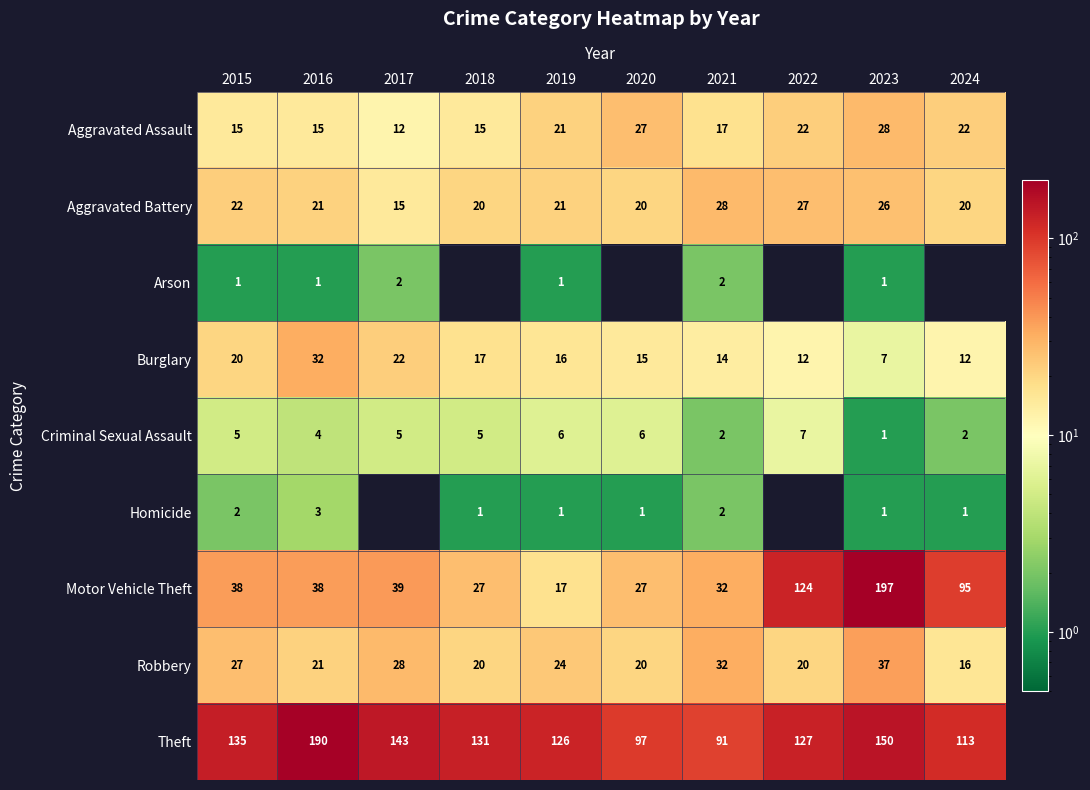

True or false: Burglary has a value of 7 at 2019.

False